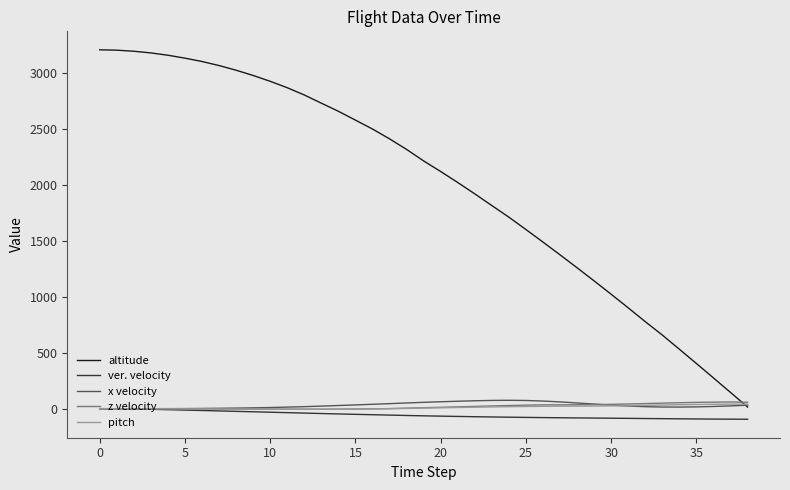

What is the smallest value displayed?

-94.2